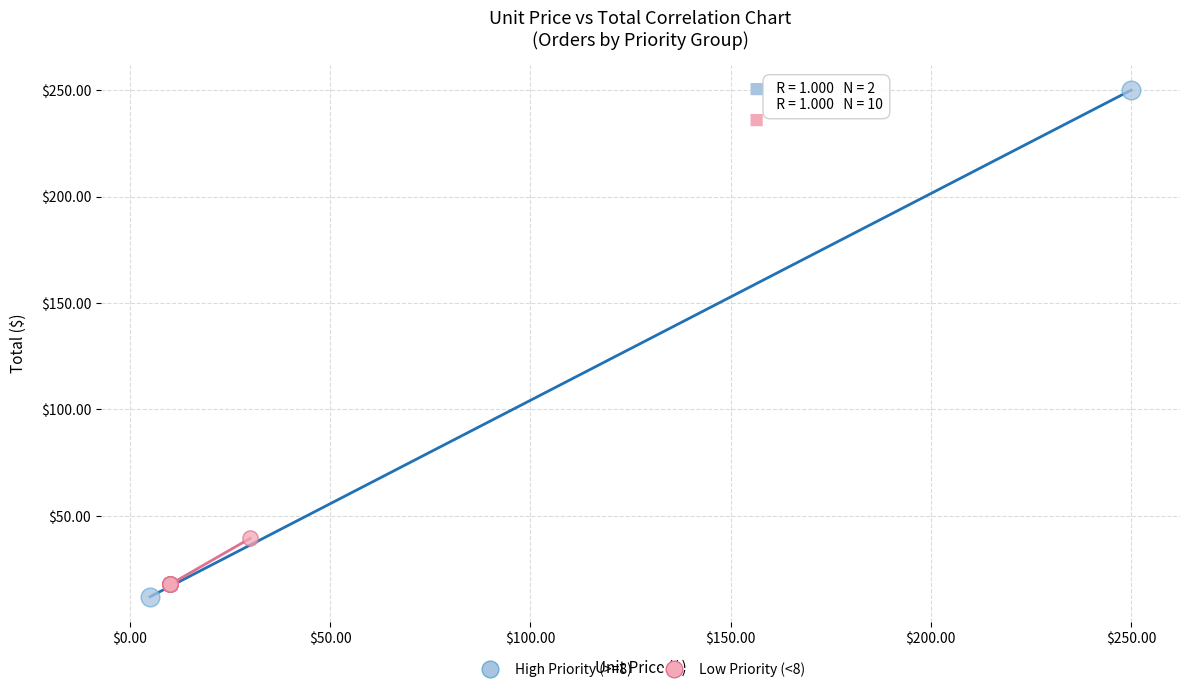

What are all the series names shown in the legend?

High Priority (>=8), Low Priority (<8)